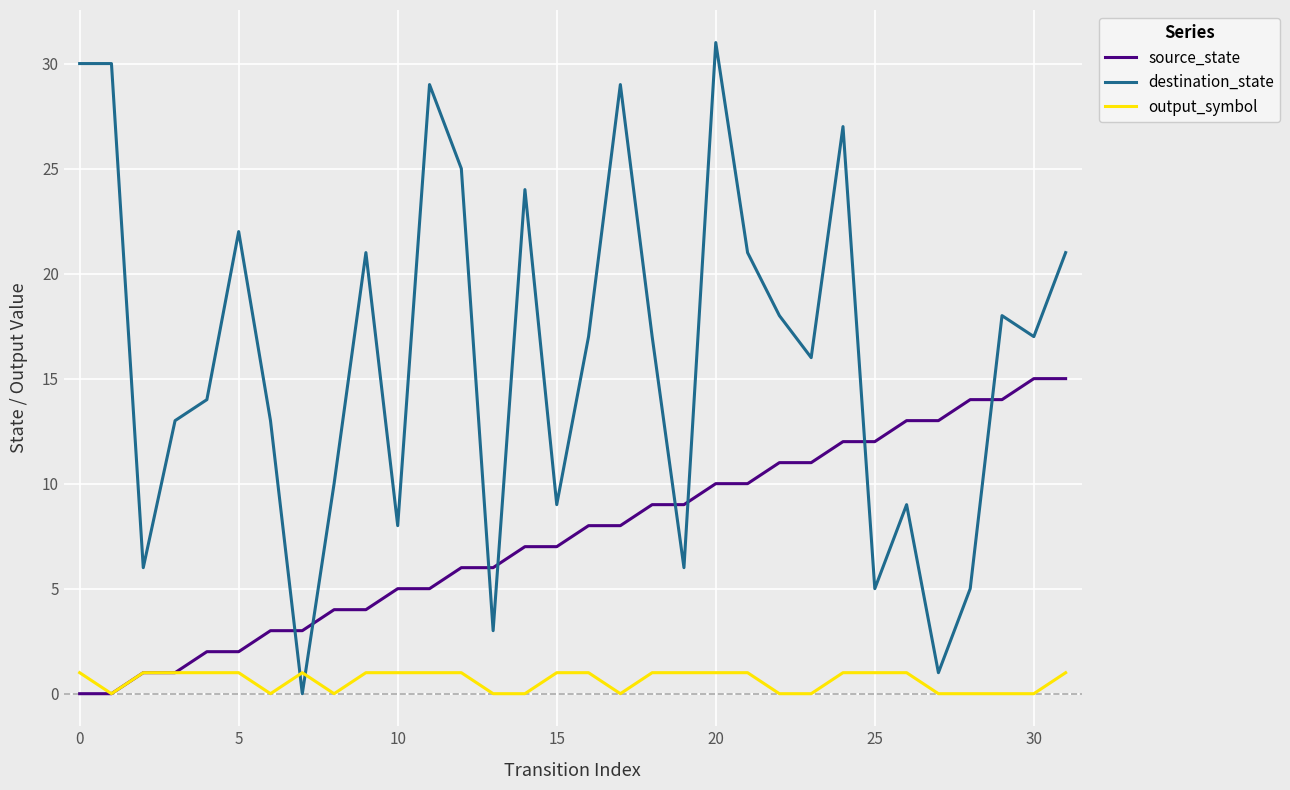

How many lines are shown in the chart?

3